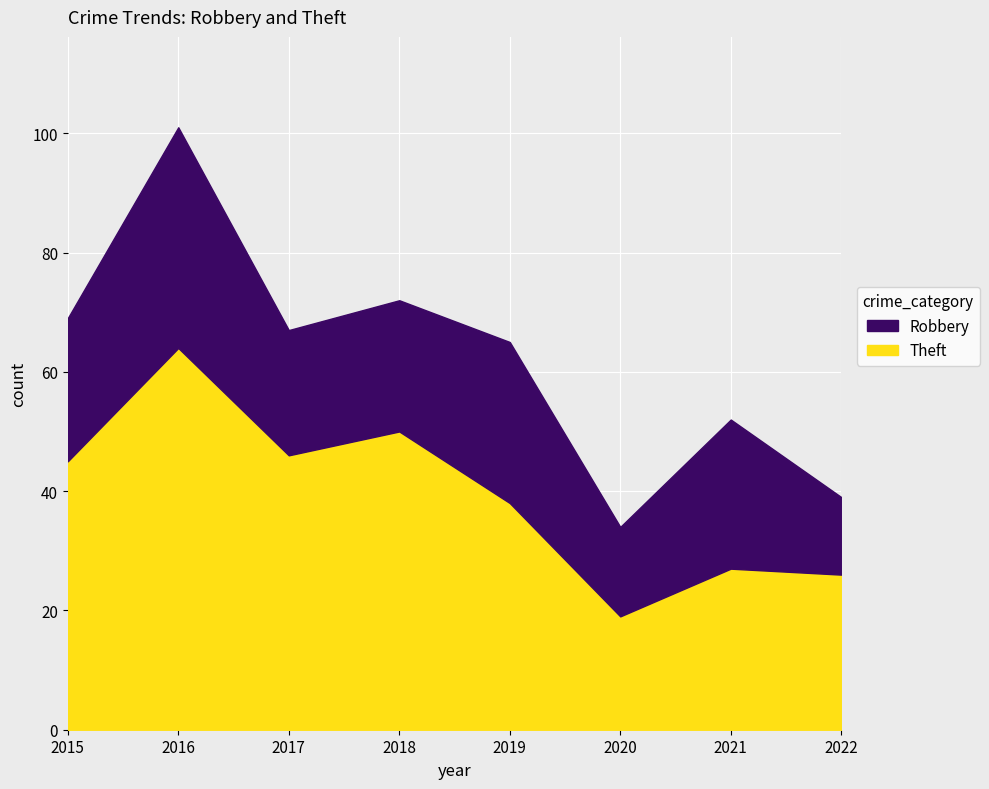

In Robbery, how many points are higher than both neighbors (excluding endpoints)?

3